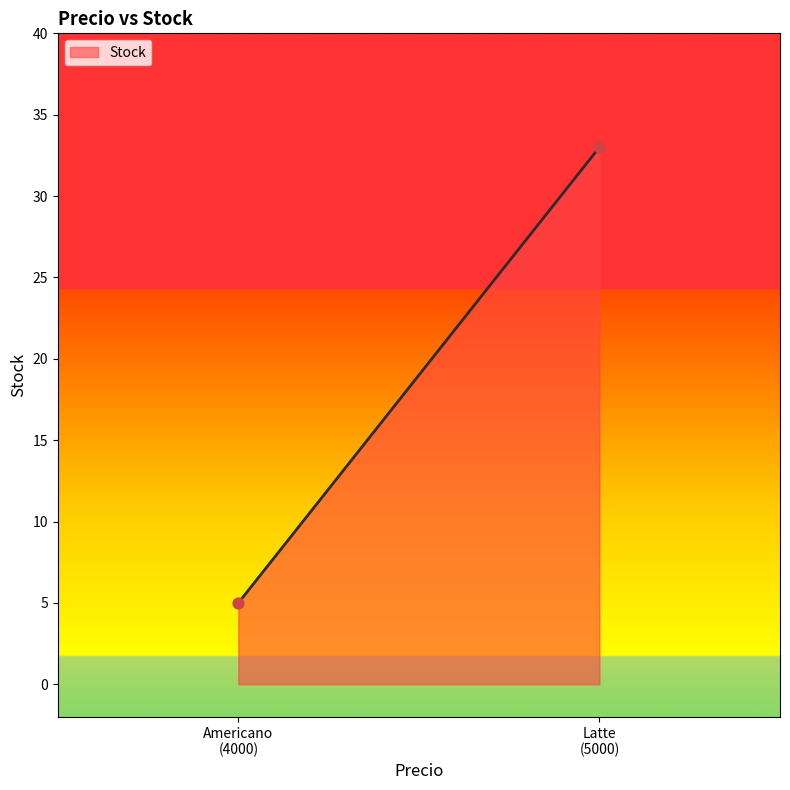

What is the range of Y values (max minus min)?

28